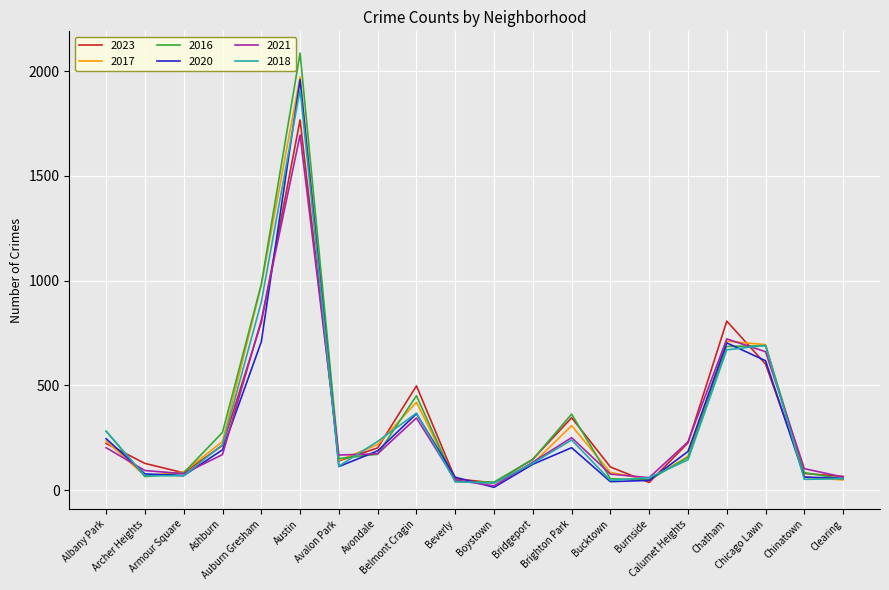

What is the maximum value shown in the chart?

2086